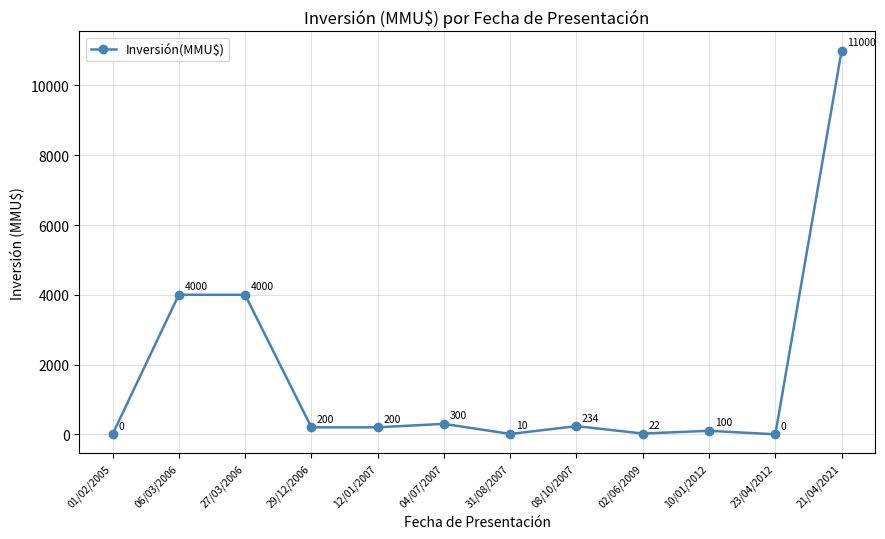

How many distinct data groups are displayed?

1